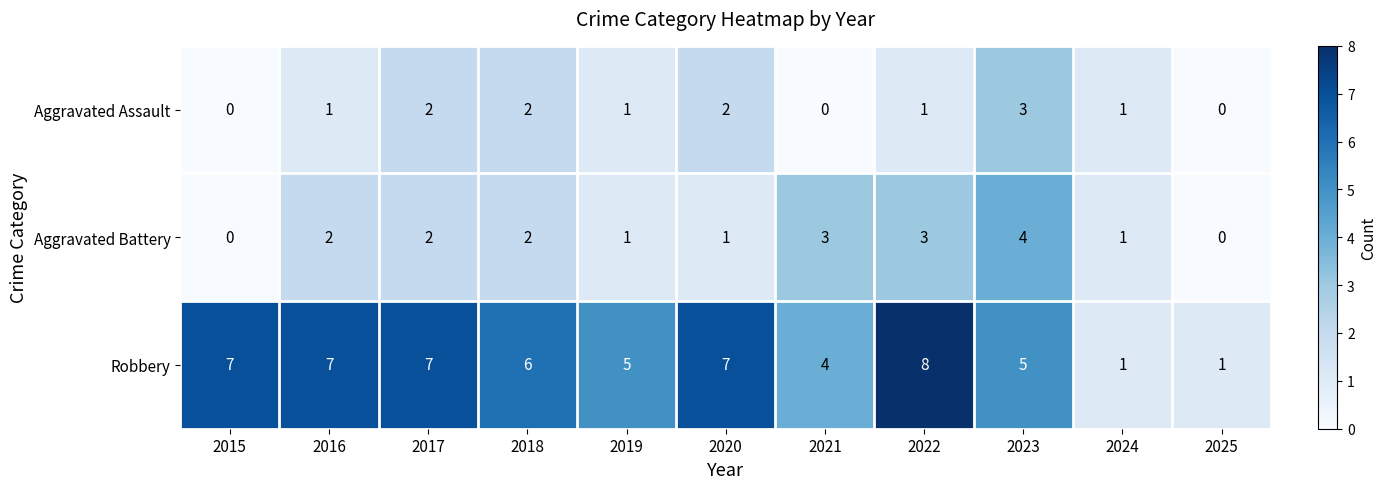

What is the total value across all series at 2021?

7